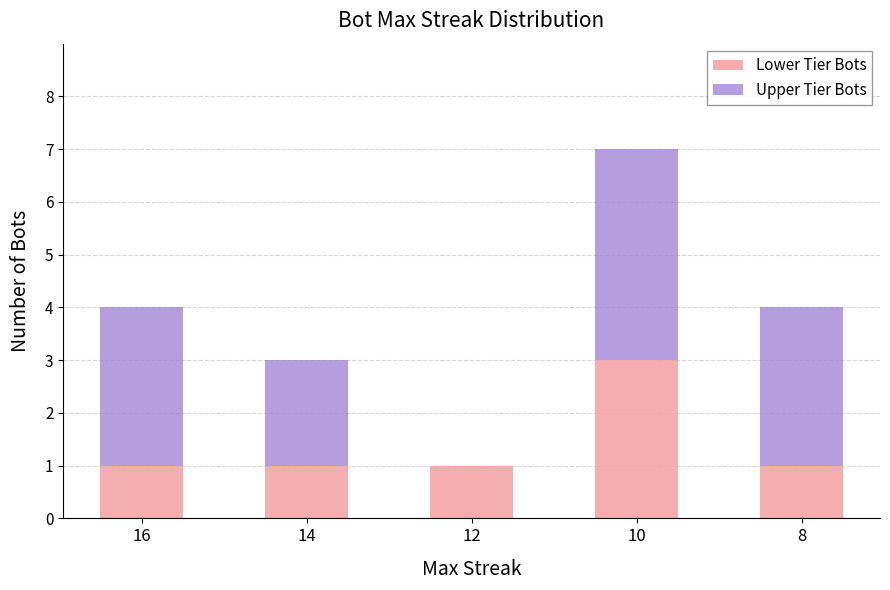

True or false: Lower Tier Bots has a value of 2 at 14.

False